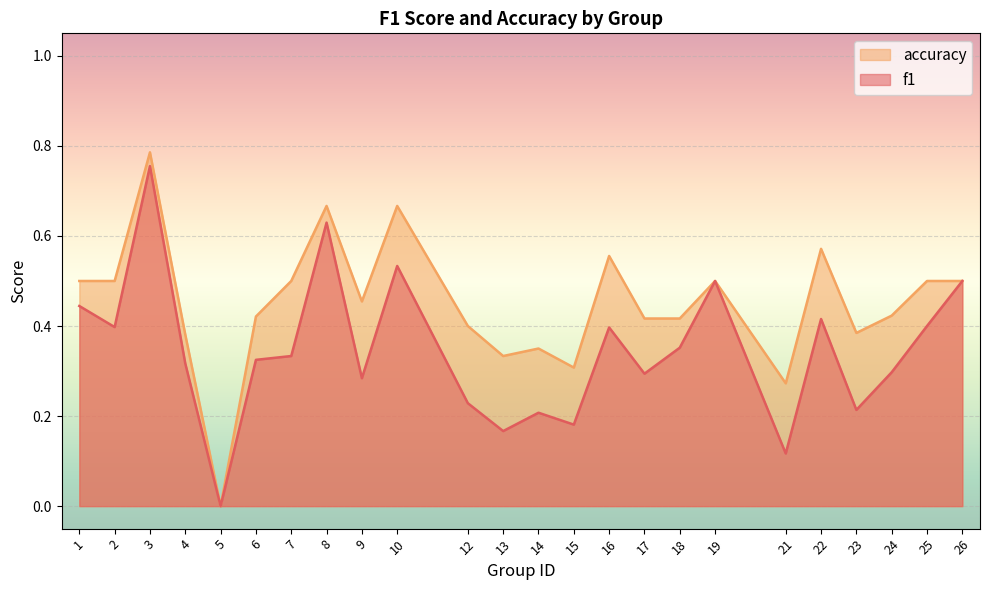

True or false: f1 and accuracy intersect in this chart.

False